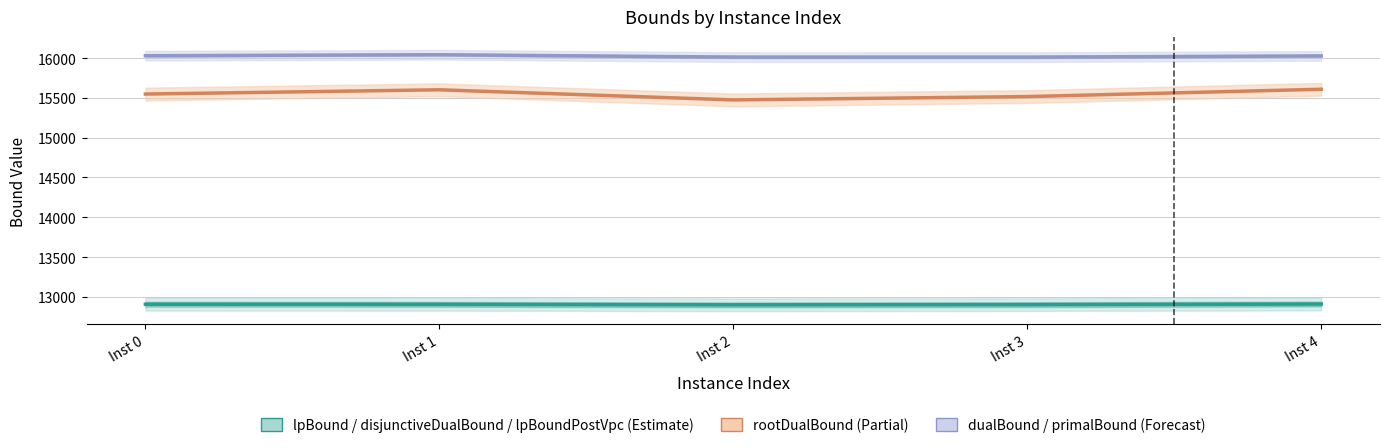

How many points are lower than both their immediate neighbors (excluding endpoints)?

1